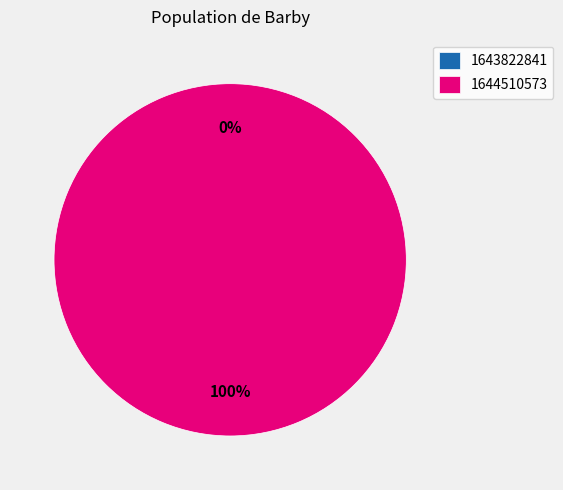

To the nearest percent, what percentage of the pie is 1644510573?

100%